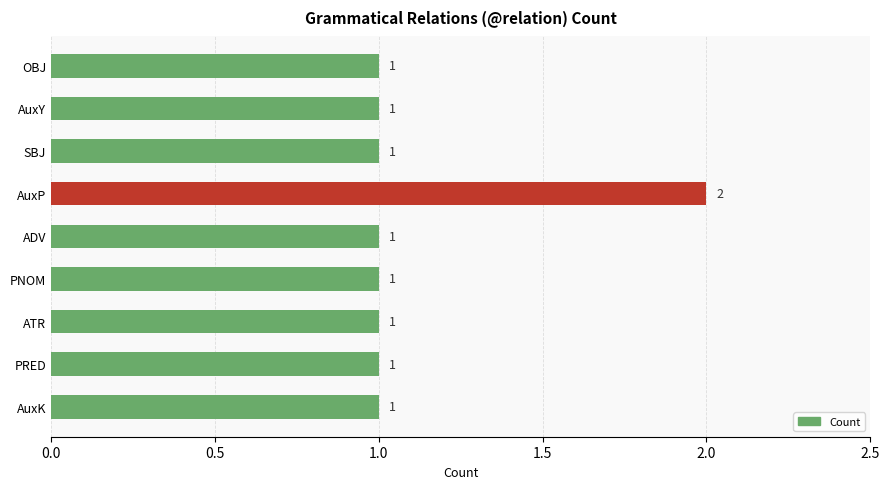

Approximately how many times larger is the value at ADV compared to PRED?

1.0